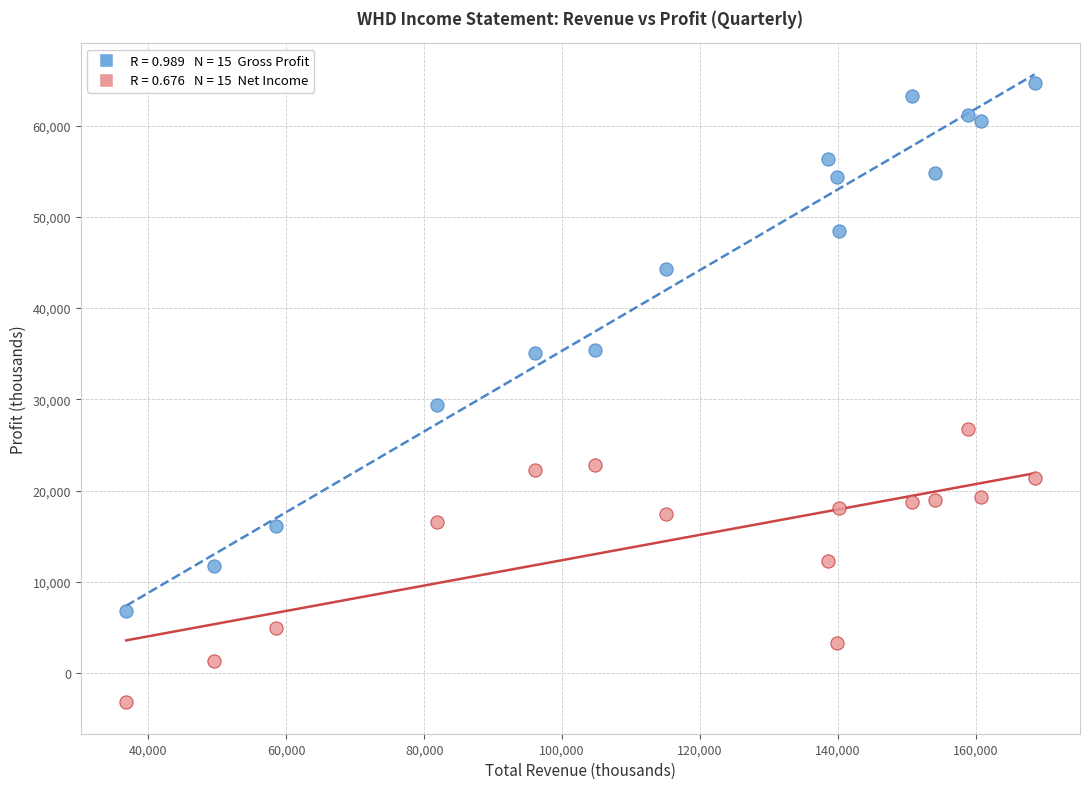

Across all series, what Y value is closest to 30750?

29400